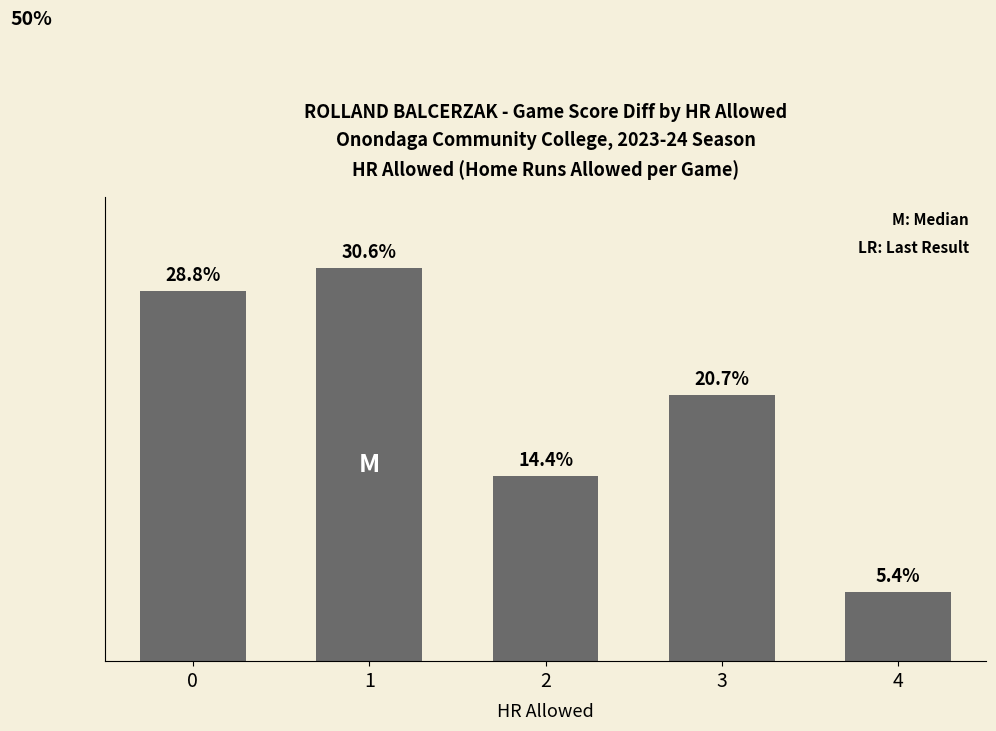

Rank the categories by value from highest to lowest.

1, 0, 3, 2, 4